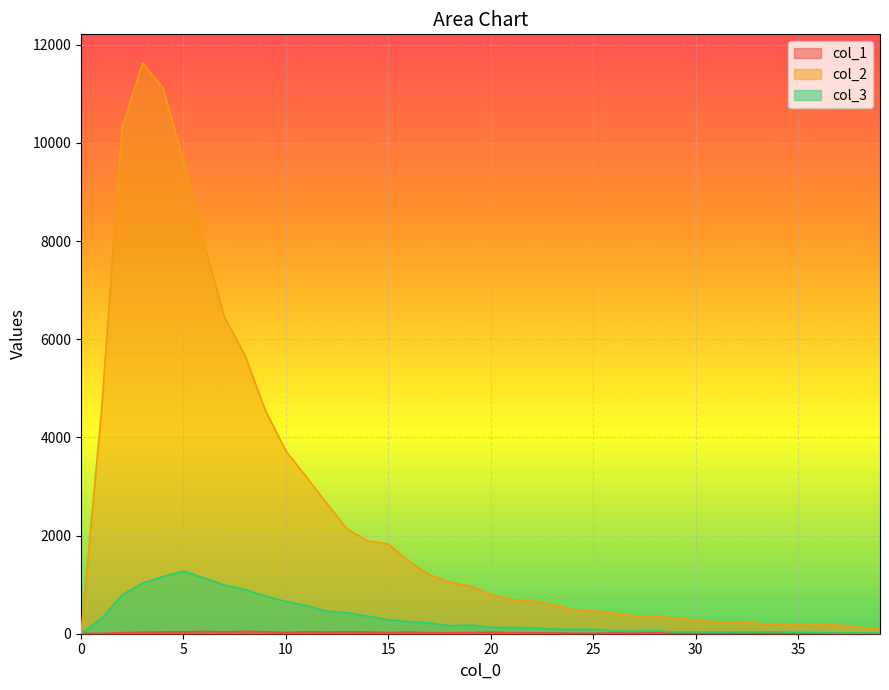

How many times do col_1 and col_2 cross each other?

1